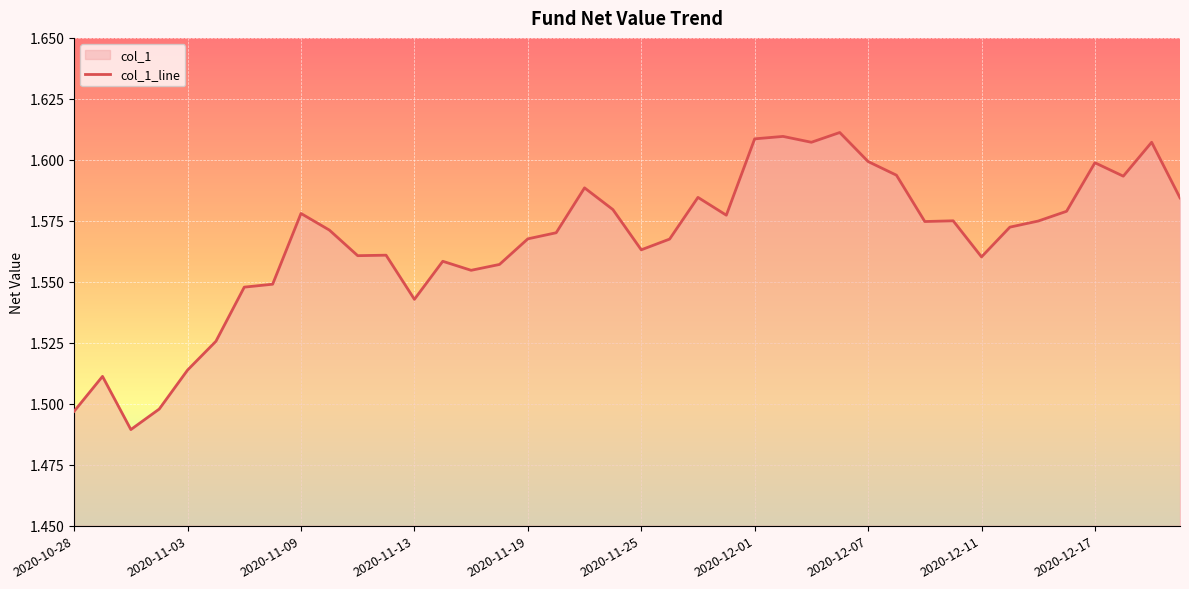

How many lines are shown in the chart?

1